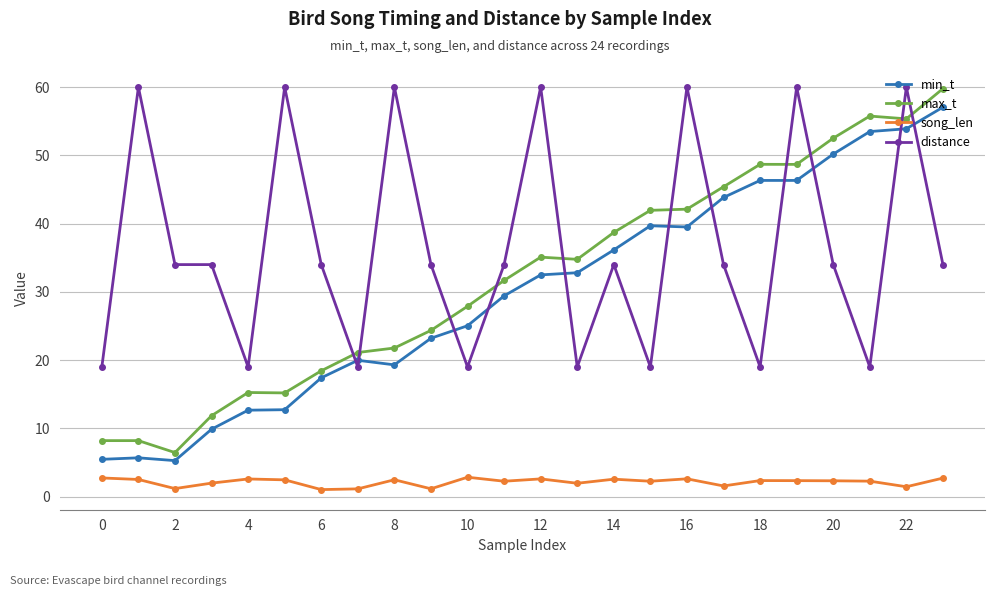

How many lines are shown in the chart?

4